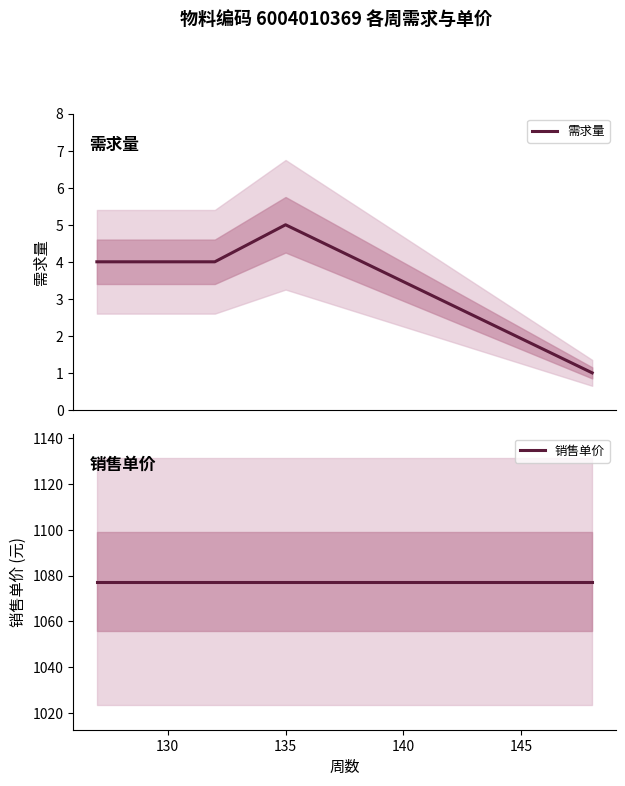

Rank the series by their average value, from lowest to highest.

需求量, 销售单价